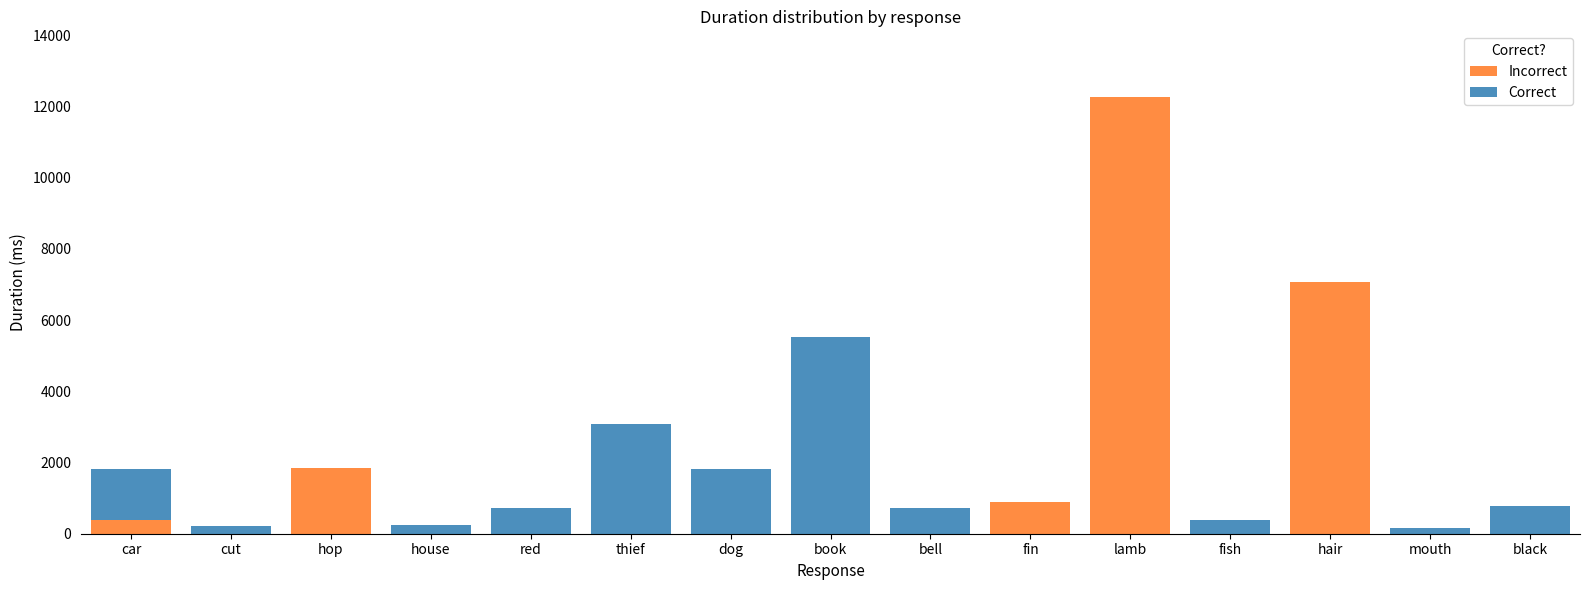

At which category is the sum across all series the highest?

lamb